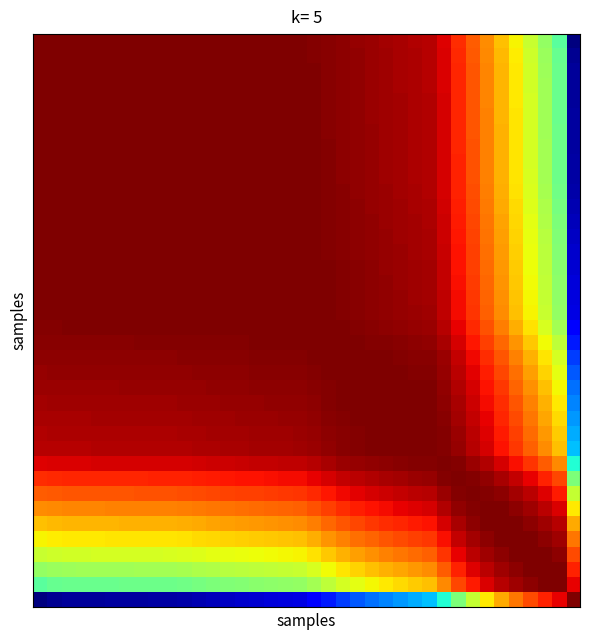

How many distinct data groups are displayed?

38